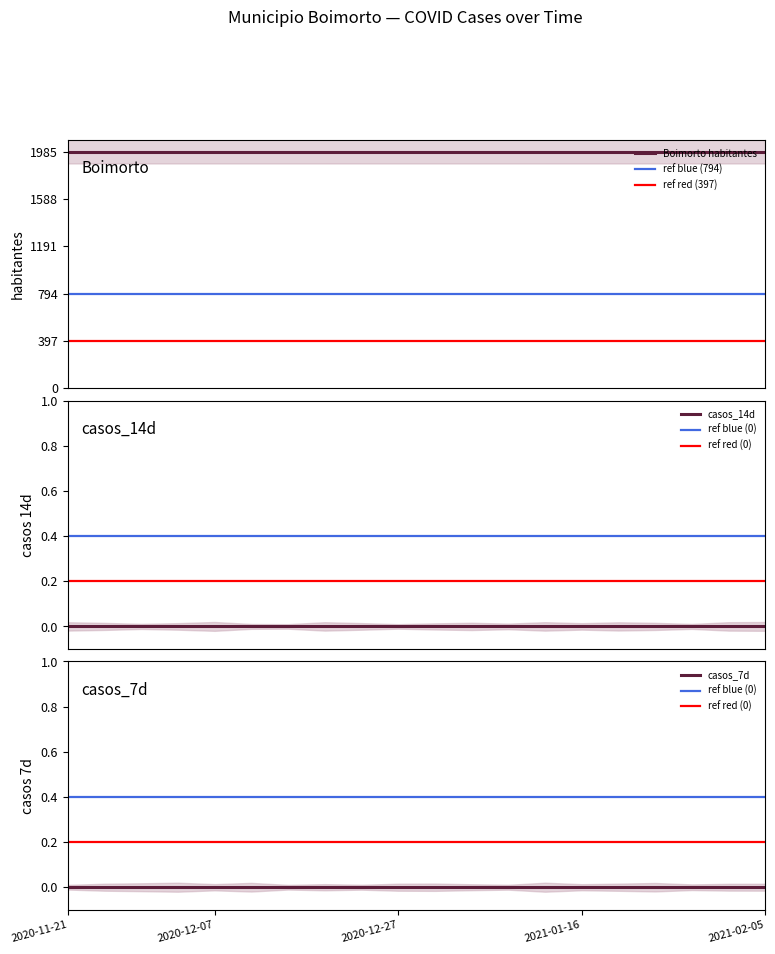

At which category is the sum across all series the highest?

2020-11-21